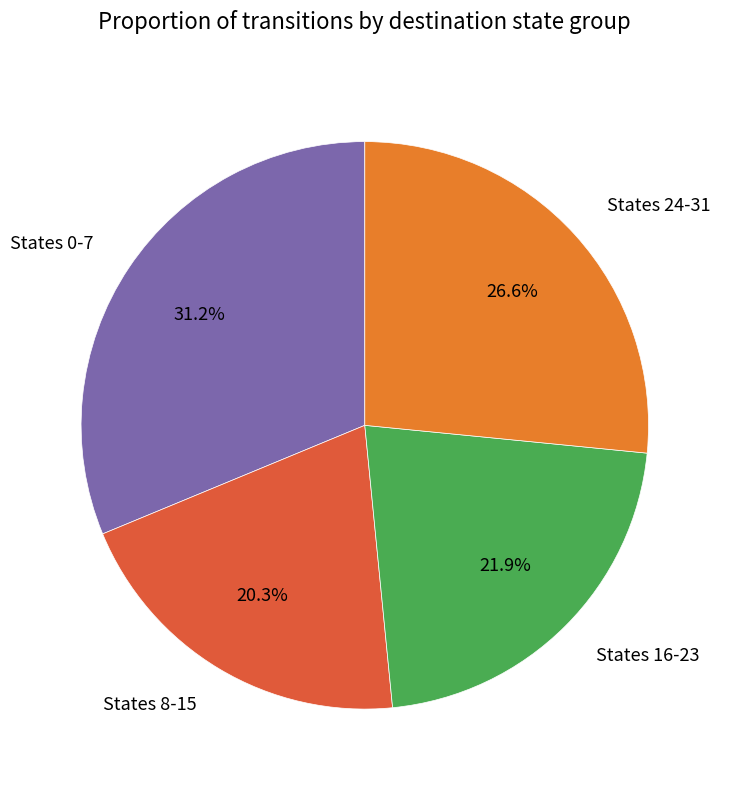

What is the ratio of the value at States 16-23 to the value at States 24-31?

0.8